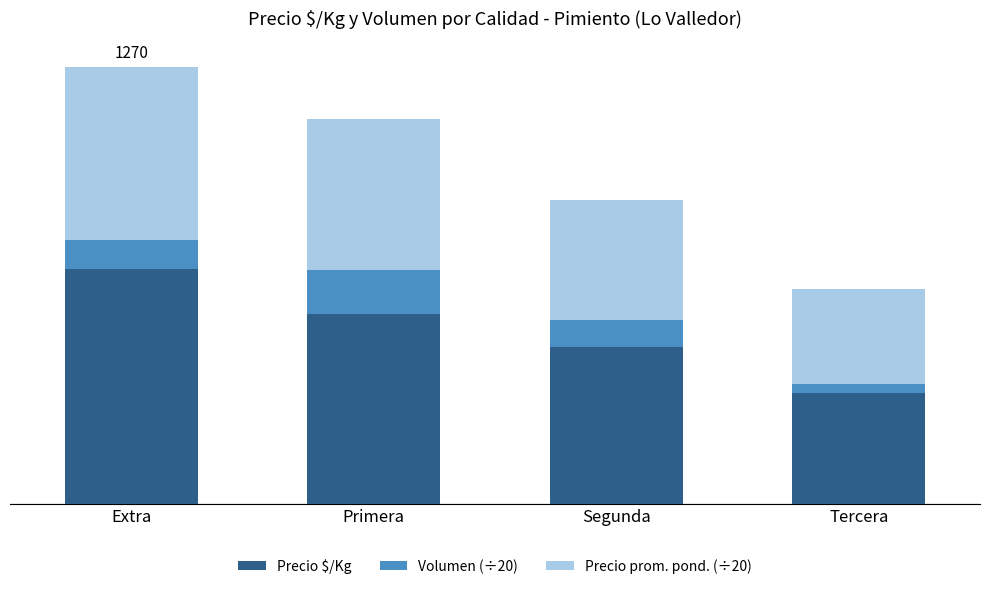

Are the bars horizontal?

No